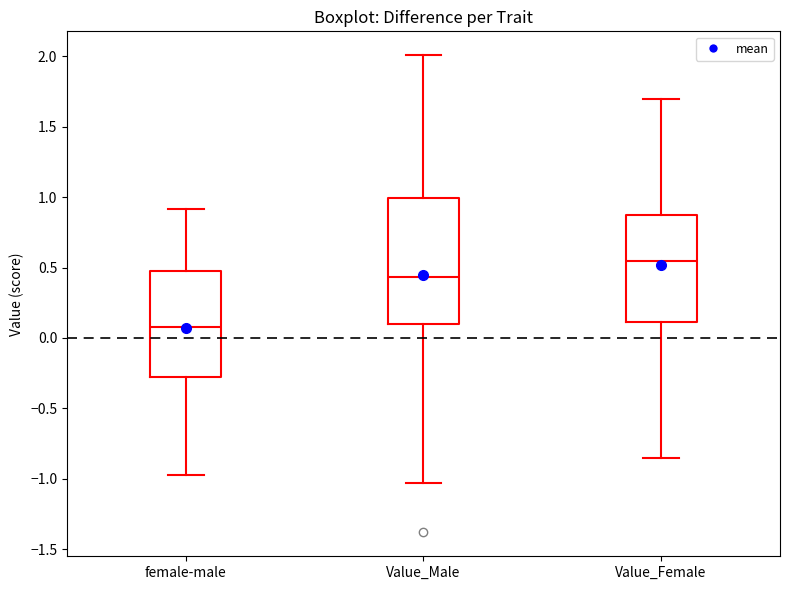

Reading left to right, transcribe this box plot: for each box, give where its median line is, the range the box spans, and where its two whiskers end, as read against the y-axis. The values are not printed on the chart, so give them approximately, as read against the axis.

female-male: median 0.05, box -0.30 to 0.50, whiskers -0.95 to 0.90
Value_Male: median 0.45, box 0.10 to 1.00, whiskers -1.05 to 2.00
Value_Female: median 0.55, box 0.10 to 0.90, whiskers -0.85 to 1.70